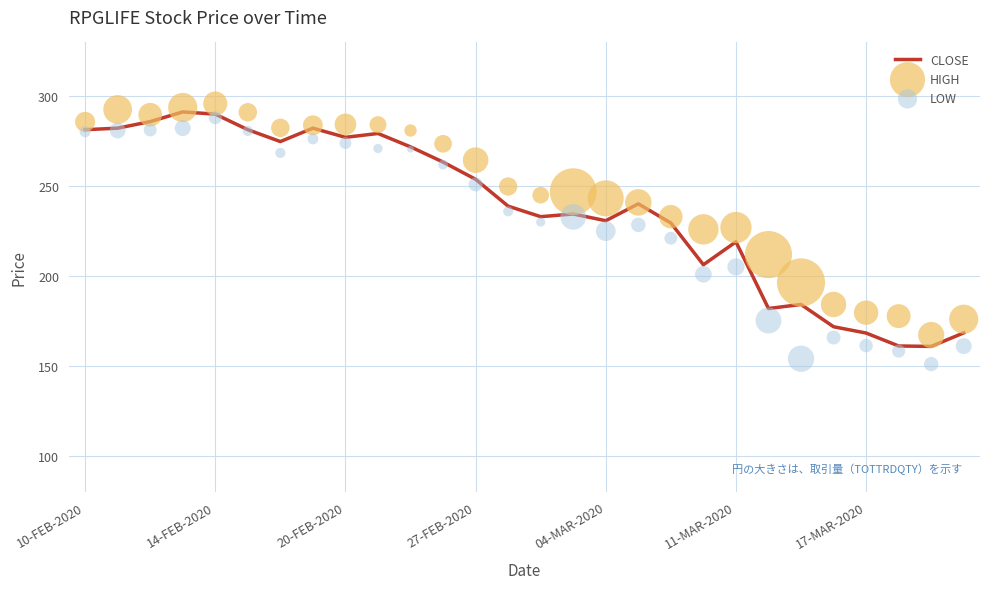

Which series contains the highest Y value?

HIGH